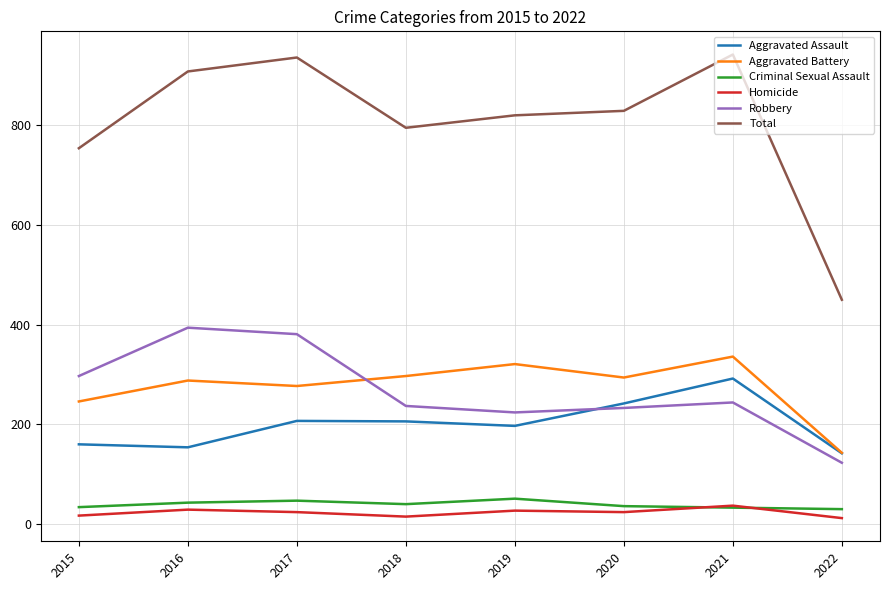

True or false: Criminal Sexual Assault and Aggravated Assault cross at least once.

False